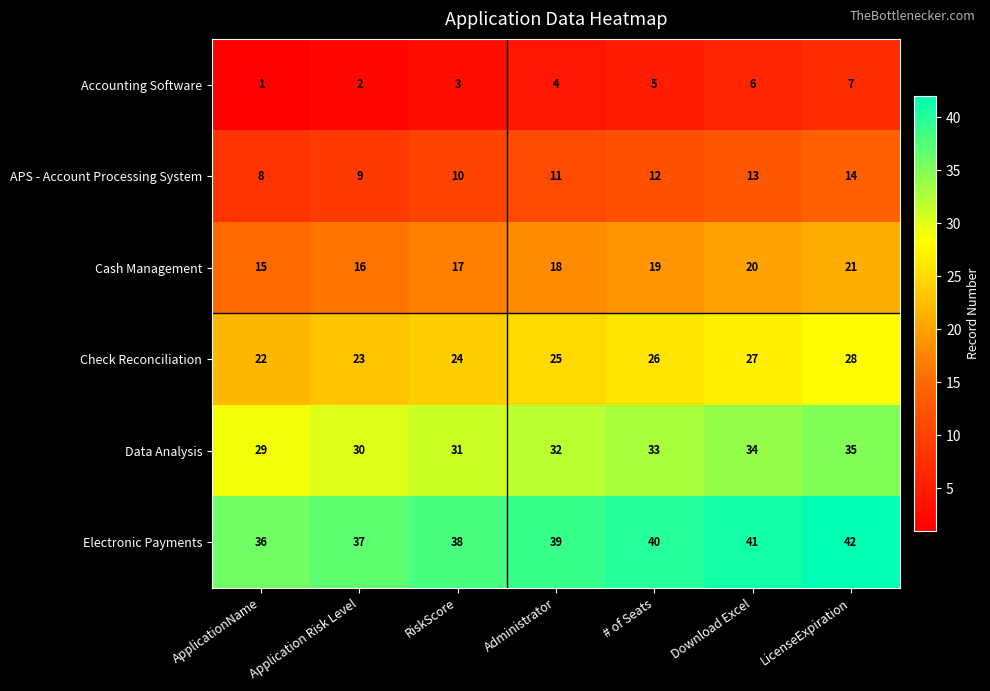

At which label does Check Reconciliation reach its minimum?

ApplicationName